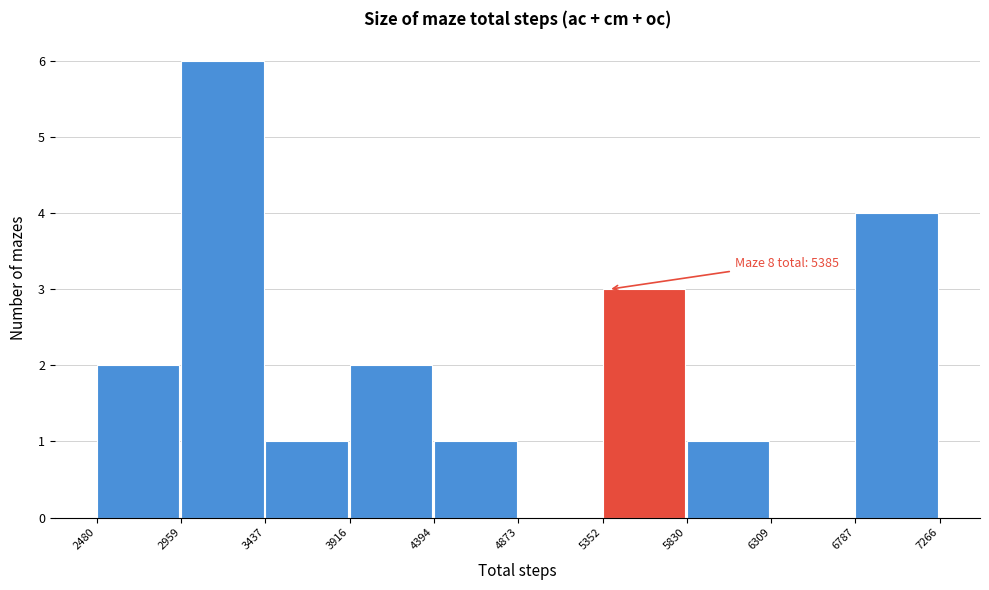

Which range on the x-axis has the tallest bar?

2959 to 3437